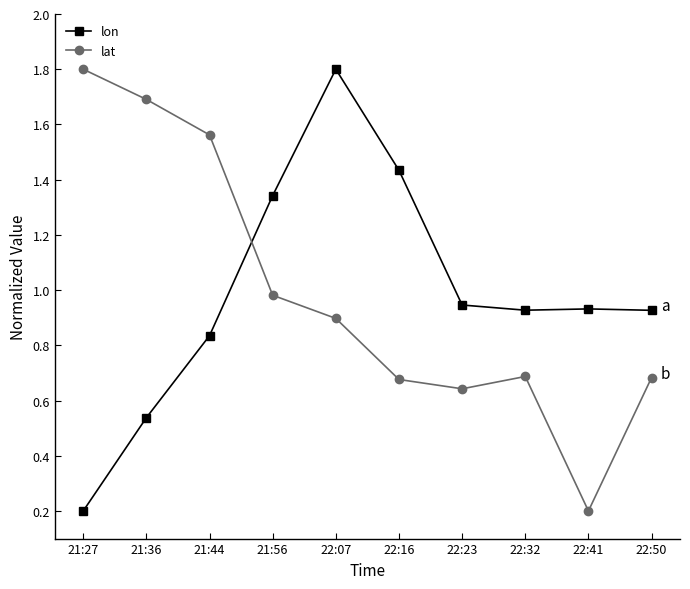

What position from the right is 22:07?

6